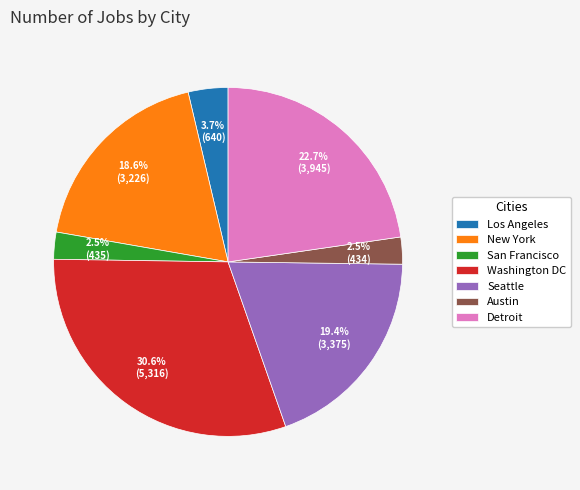

To the nearest percent, what portion does New York represent?

19%